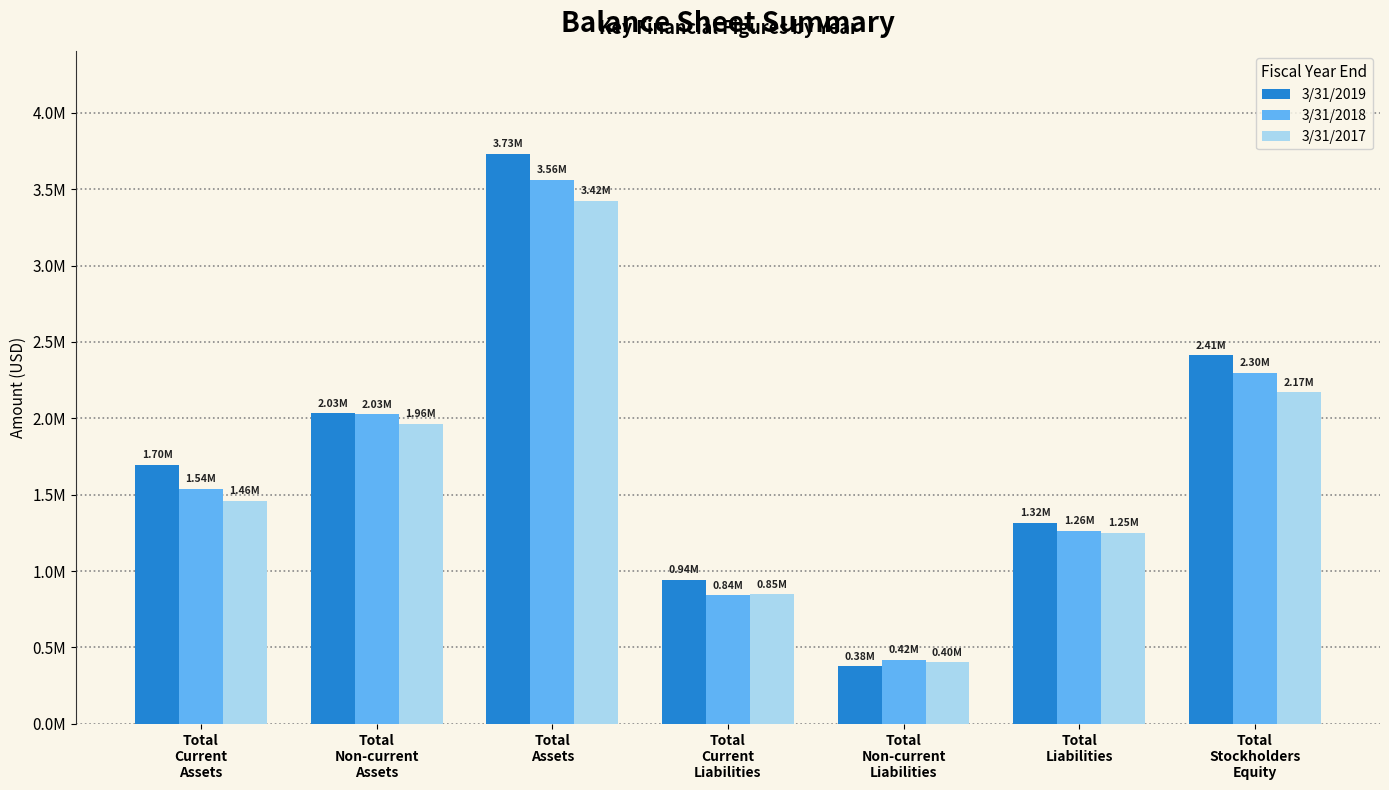

What position from the left is Total
Non-current
Assets?

2